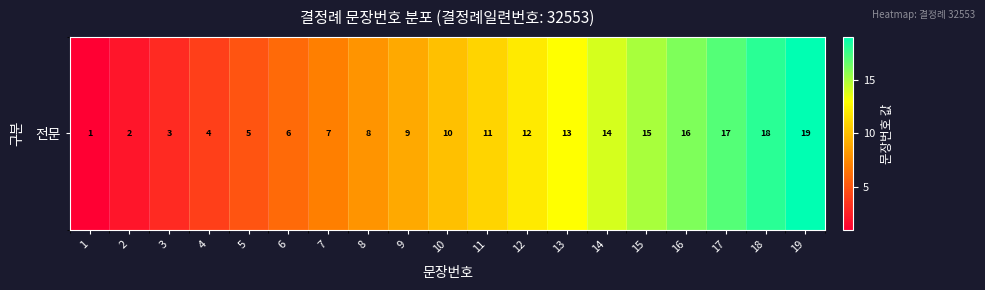

True or false: the data shows 10 at 17.

False